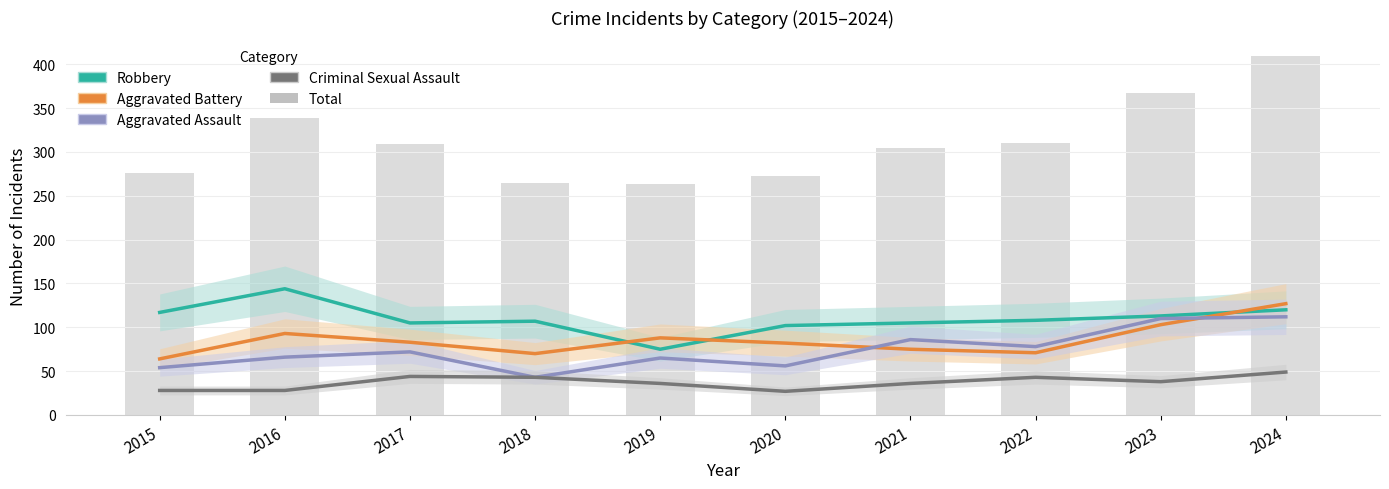

Where does the Criminal Sexual Assault series first go above 38?

2017